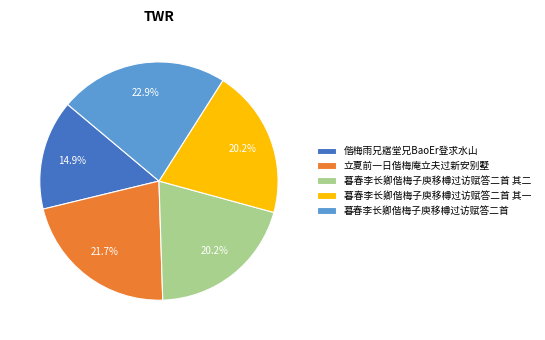

The 暮春李长卿偕梅子庾移樽过访赋答二首 其一 slice represents 20% of the pie. True or false?

True